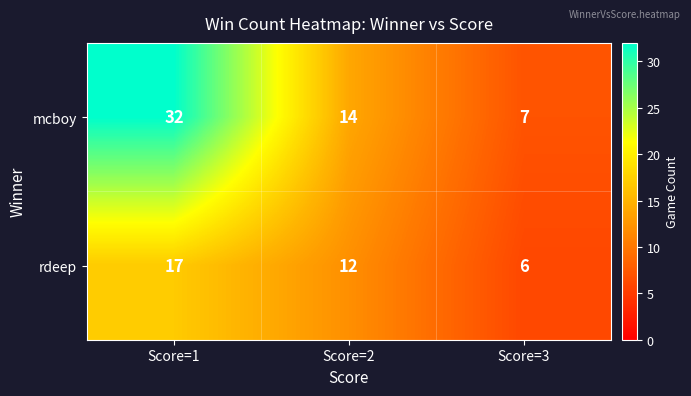

Which series has the widest spread of values?

mcboy